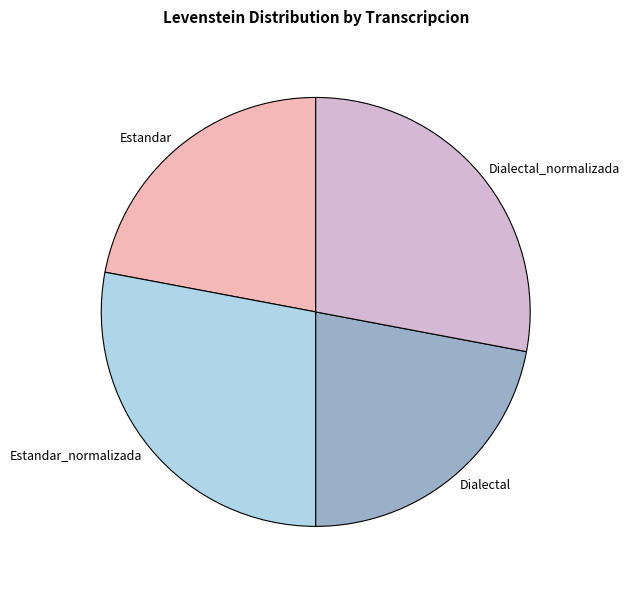

The Estandar slice represents 35% of the pie. True or false?

False